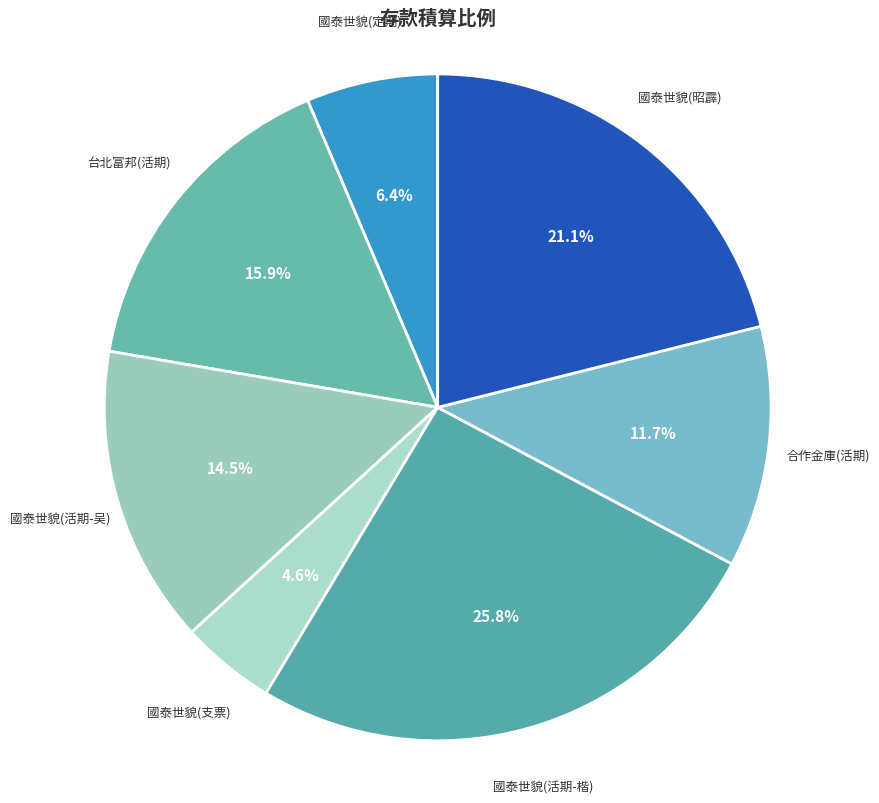

Count the number of slices in the pie.

7